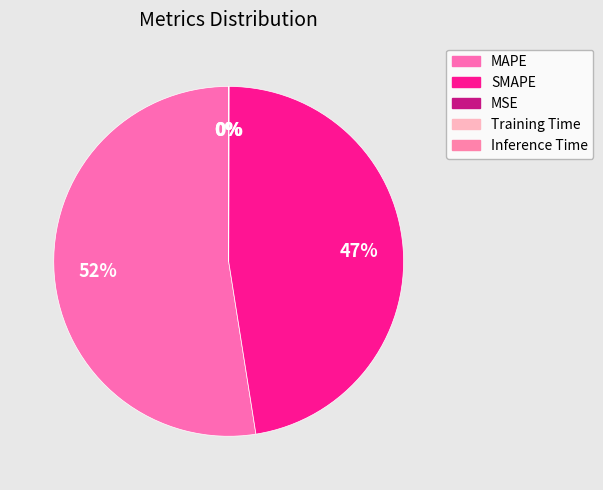

Rank the categories by value from highest to lowest.

MAPE, SMAPE, Training Time, Inference Time, MSE